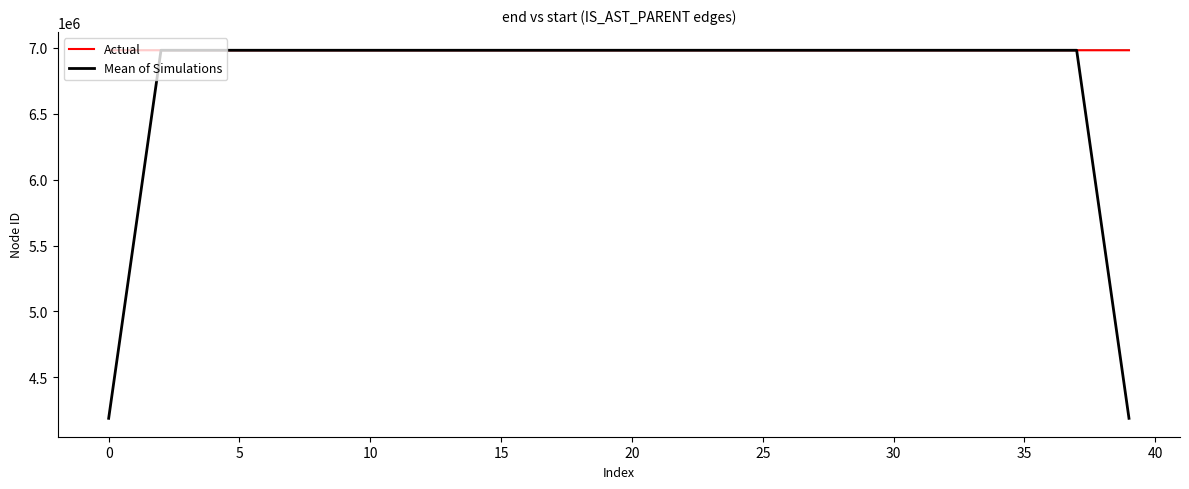

Reading right to left, what are all the values shown in this chart?

Actual: 6981905.0	6981906.0	6981888.0	6981889.0	6981891.0	6981894.0	6981895.0	6981896.0	6981898.0	6981902.0	6981899.0	6981901.0	6981900.0	6981897.0	6981892.0	6981893.0	6981890.0	6981884.0	6981885.0	6981887.0	6981886.0	6981880.0	6981881.0	6981883.0	6981882.0	6981864.0	6981865.0	6981867.0	6981870.0	6981871.0	6981872.0	6981874.0	6981878.0	6981875.0	6981877.0	6981876.0	6981873.0	6981868.0	6981869.0	6981866.0
Mean of Simulations: 4189139.8	5585517.6	6981895.8	6981893.6	6981891.4	6981893.0	6981894.8	6981897.0	6981898.0	6981899.2	6981900.0	6981899.8	6981897.8	6981896.6	6981894.4	6981891.2	6981888.8	6981887.8	6981886.4	6981884.4	6981883.8	6981883.4	6981882.4	6981878.0	6981875.0	6981872.2	6981869.6	6981867.4	6981869.0	6981870.8	6981873.0	6981874.0	6981875.2	6981876.0	6981875.8	6981873.8	6981872.6	6981870.4	5585495.2	4189120.6